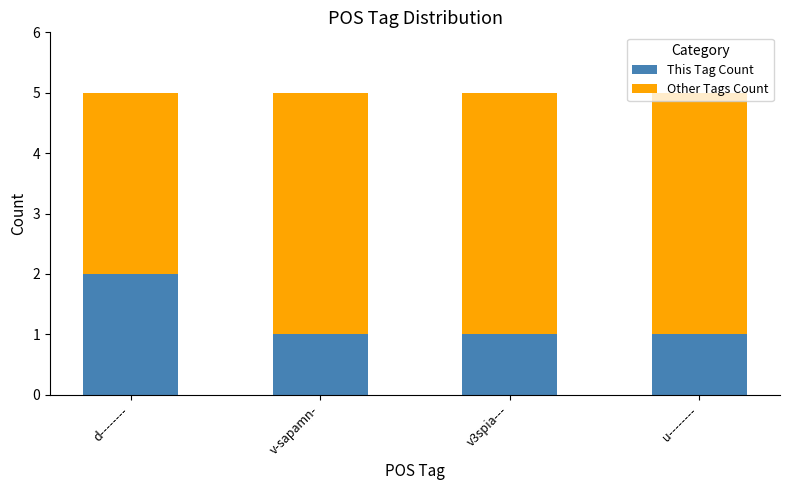

Which category has the highest value in the This Tag Count series?

d--------